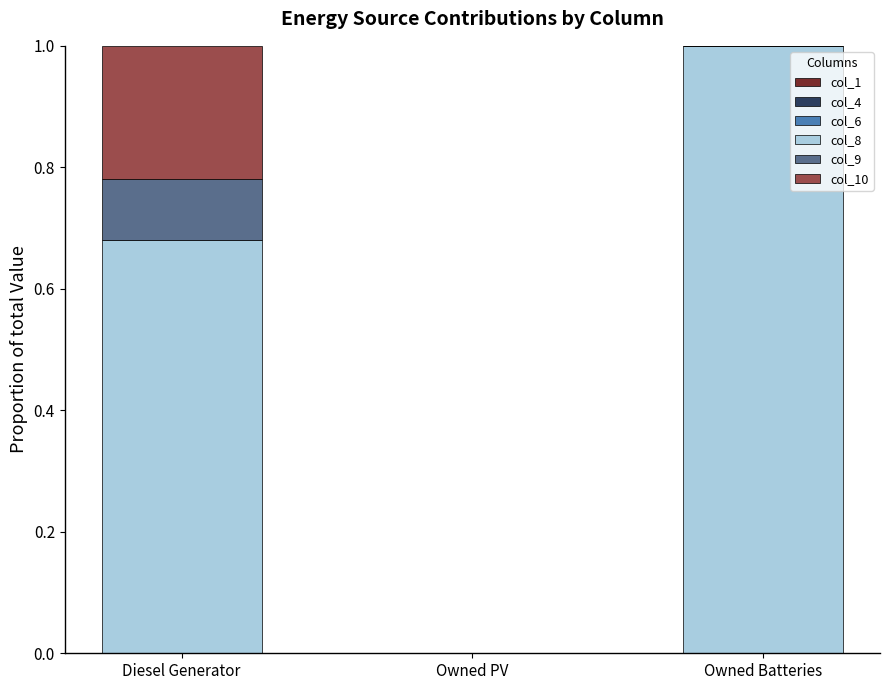

What is the total value across all series at Diesel Generator?

1.0